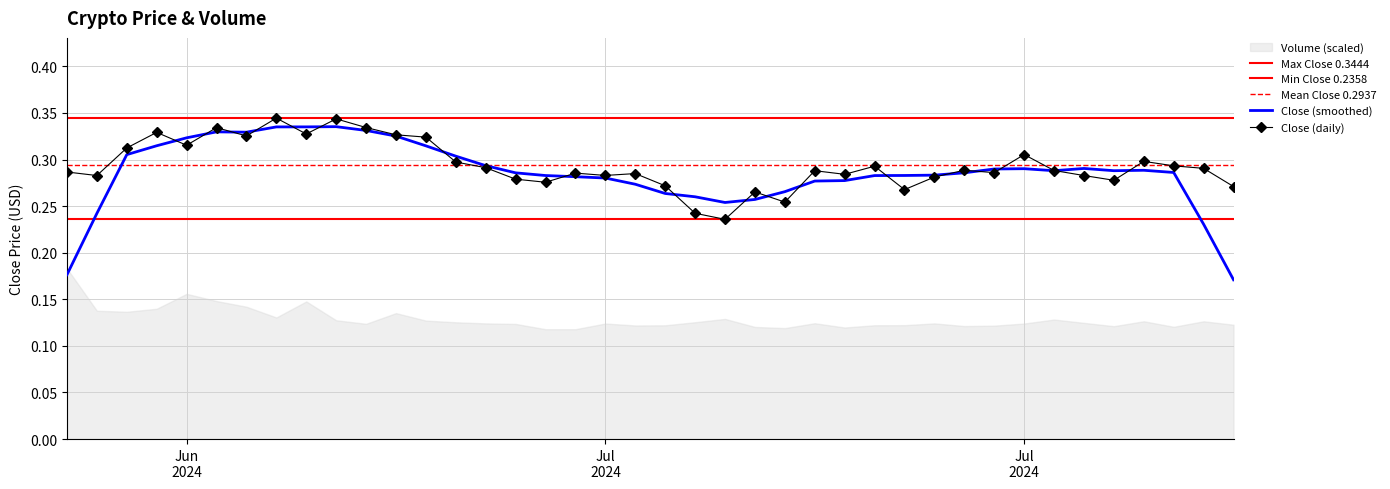

List the labels in order of value, largest first.

2024-06-20, 2024-06-22, 2024-06-23, 2024-06-18, 2024-06-16, 2024-06-21, 2024-06-24, 2024-06-19, 2024-06-25, 2024-06-17, 2024-06-15, 2024-07-15, 2024-07-19, 2024-06-26, 2024-07-20, 2024-07-10, 2024-06-27, 2024-07-21, 2024-07-13, 2024-07-16, 2024-07-08, 2024-06-13, 2024-07-14, 2024-06-30, 2024-07-02, 2024-07-09, 2024-07-01, 2024-06-14, 2024-07-17, 2024-07-12, 2024-06-28, 2024-07-18, 2024-06-29, 2024-07-03, 2024-07-22, 2024-07-11, 2024-07-06, 2024-07-07, 2024-07-04, 2024-07-05